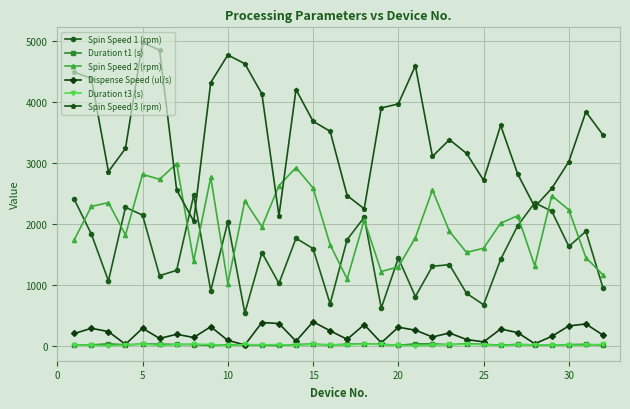

In Dispense Speed (ul/s), how many points are lower than both neighbors (excluding endpoints)?

10